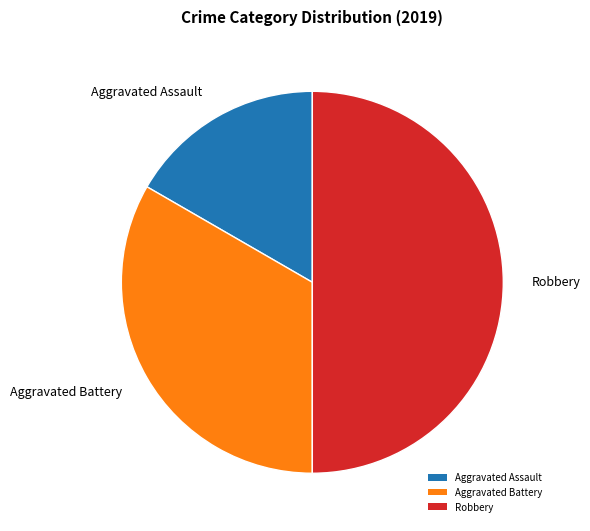

Is it true that Aggravated Assault is 24% of the pie?

False